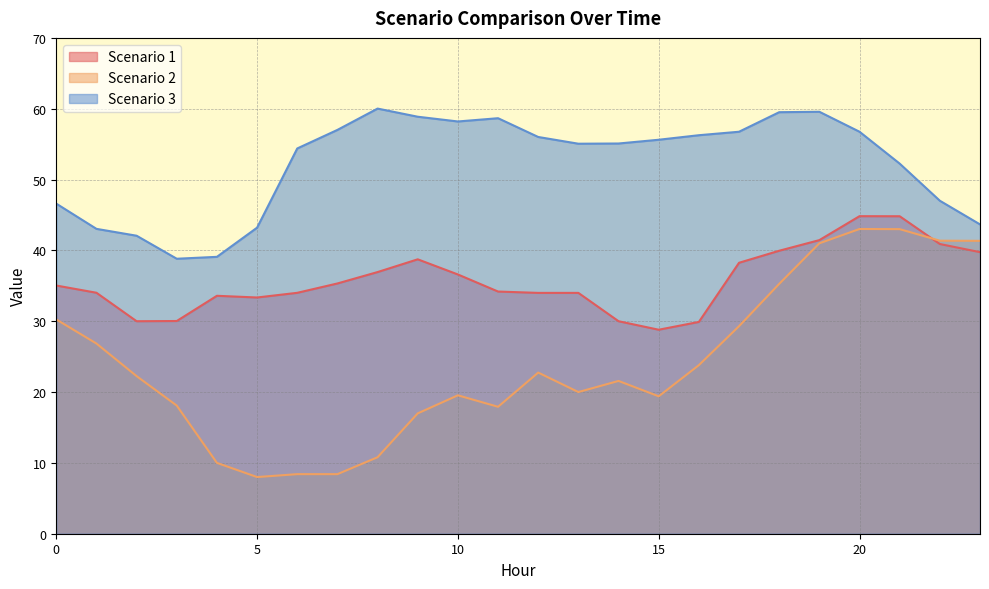

At which category does the chart reach its minimum across all series?

5